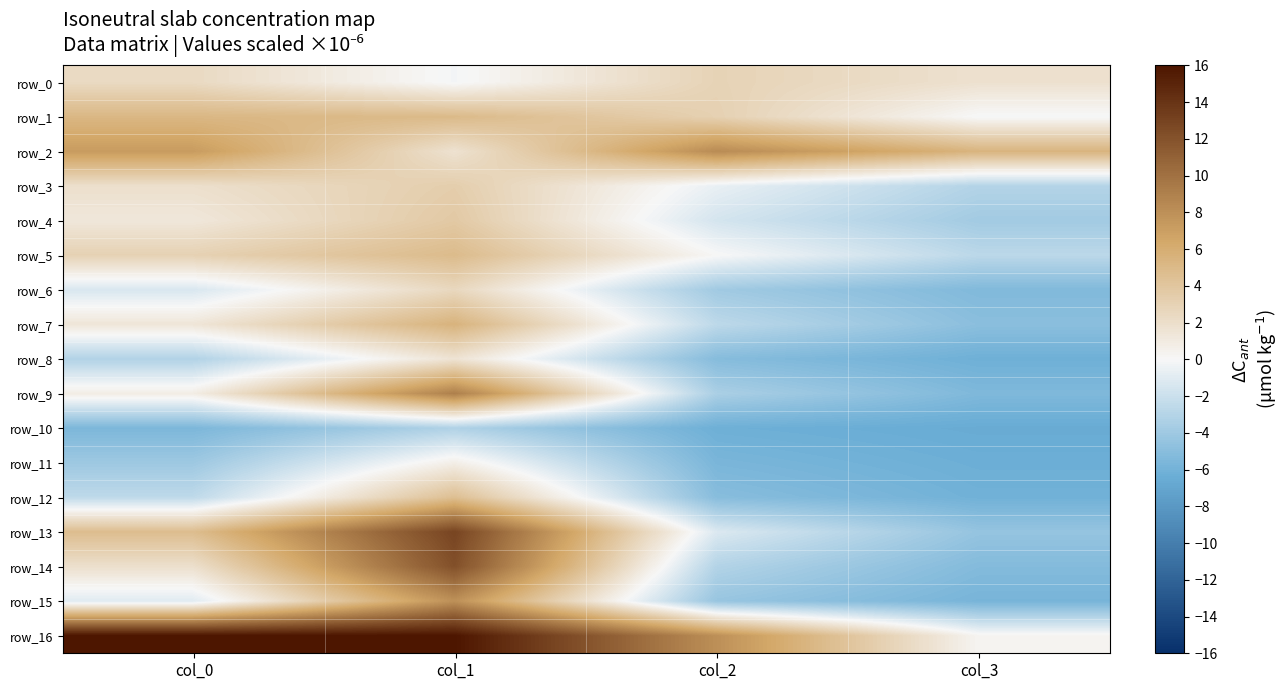

What is the maximum value for row_14?

12.1